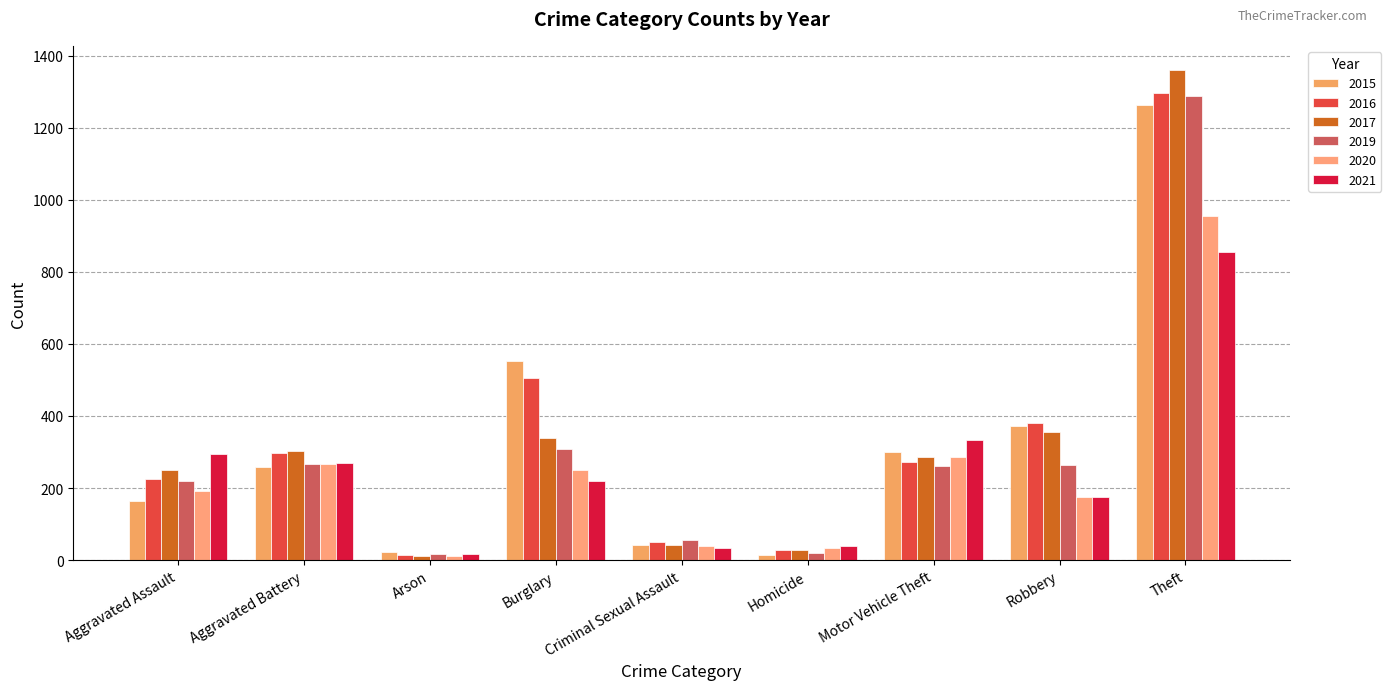

Is the value of 2019 at Motor Vehicle Theft greater than the value of 2020 at Motor Vehicle Theft?

No